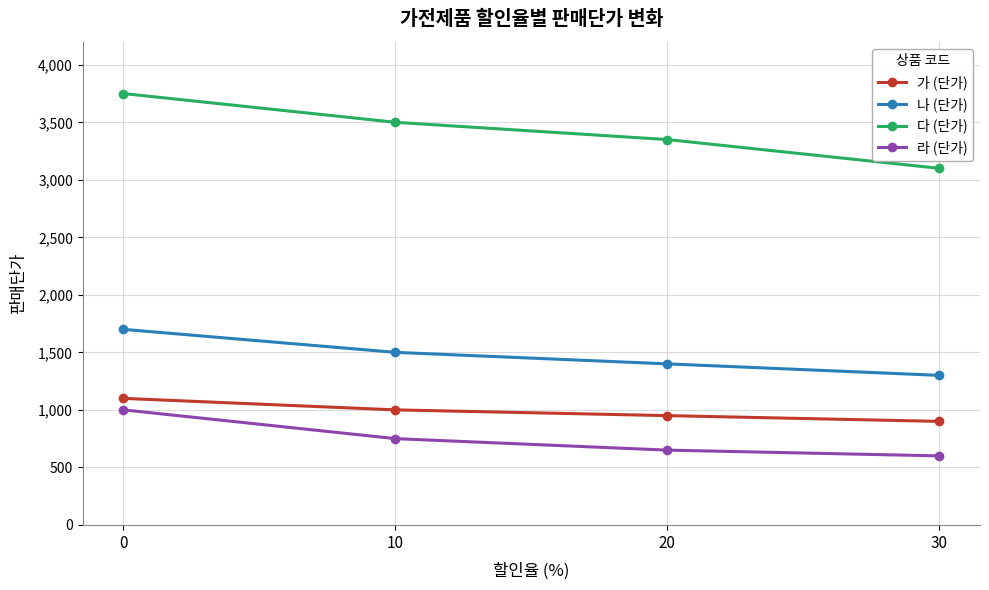

The value of 라 (단가) at 10 is 1086. True or false?

False